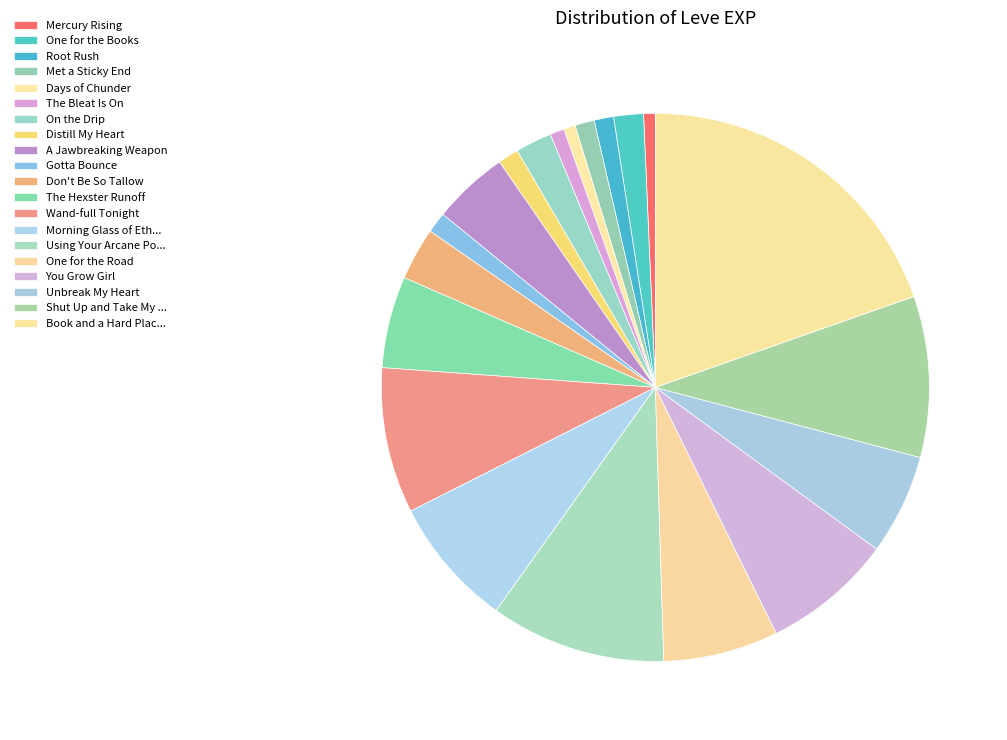

How many slices are in this pie chart?

20